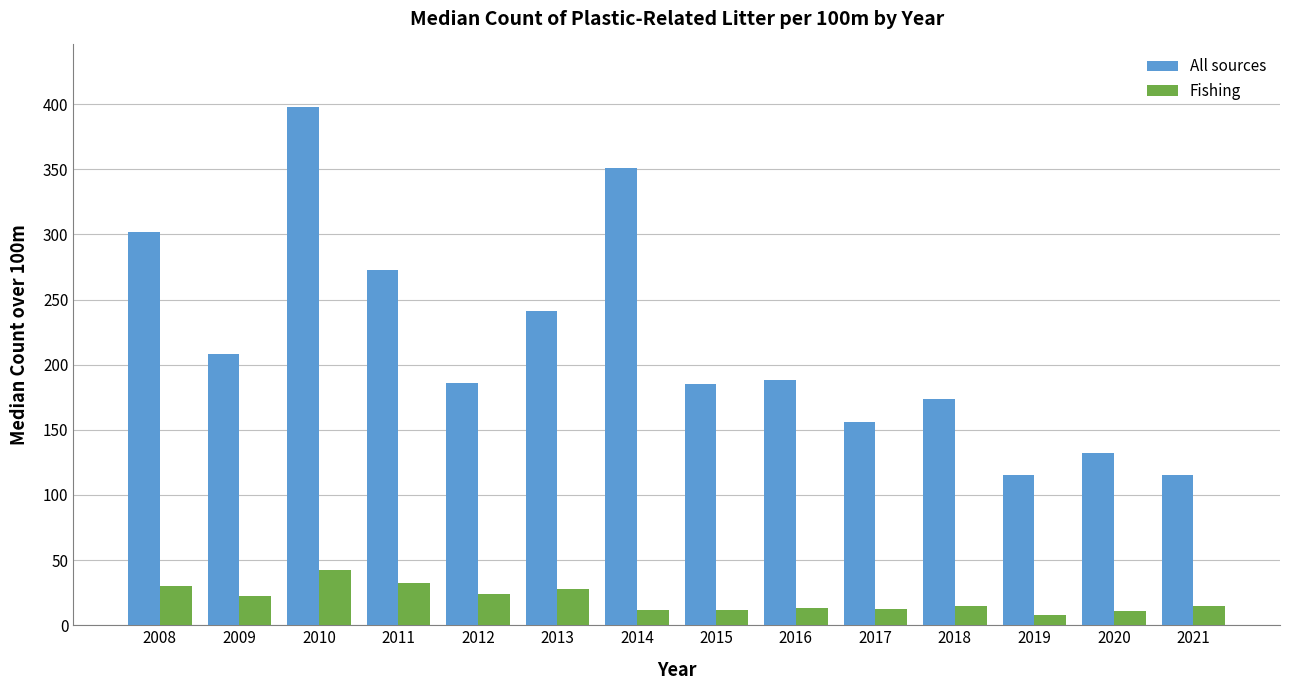

Read the Fishing value at 2012.

24.0